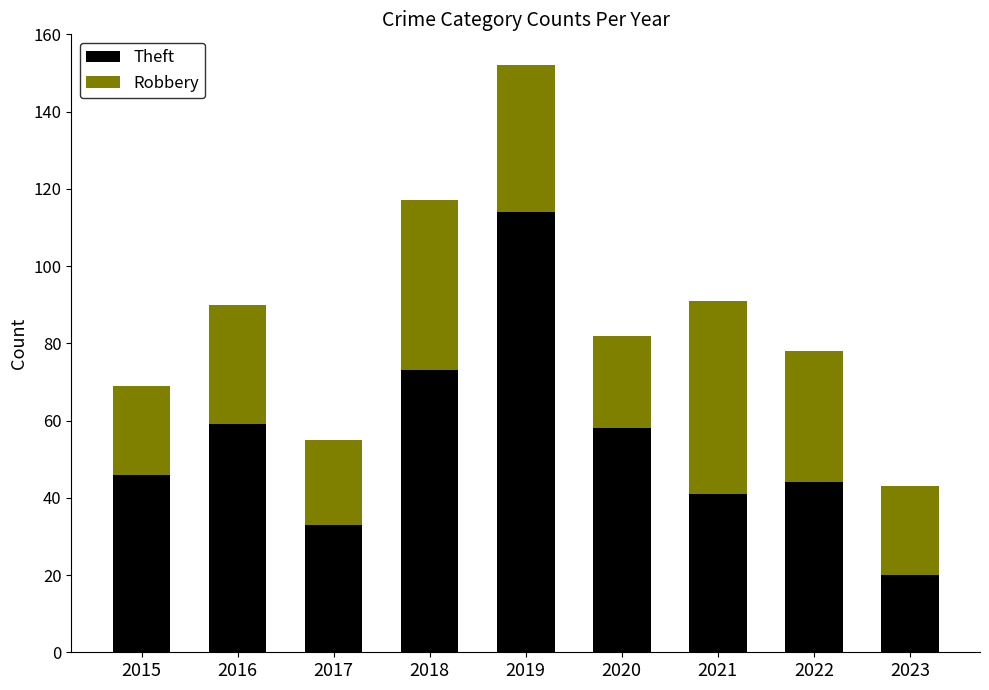

What is the difference between the Theft values at 2023 and 2021?

21